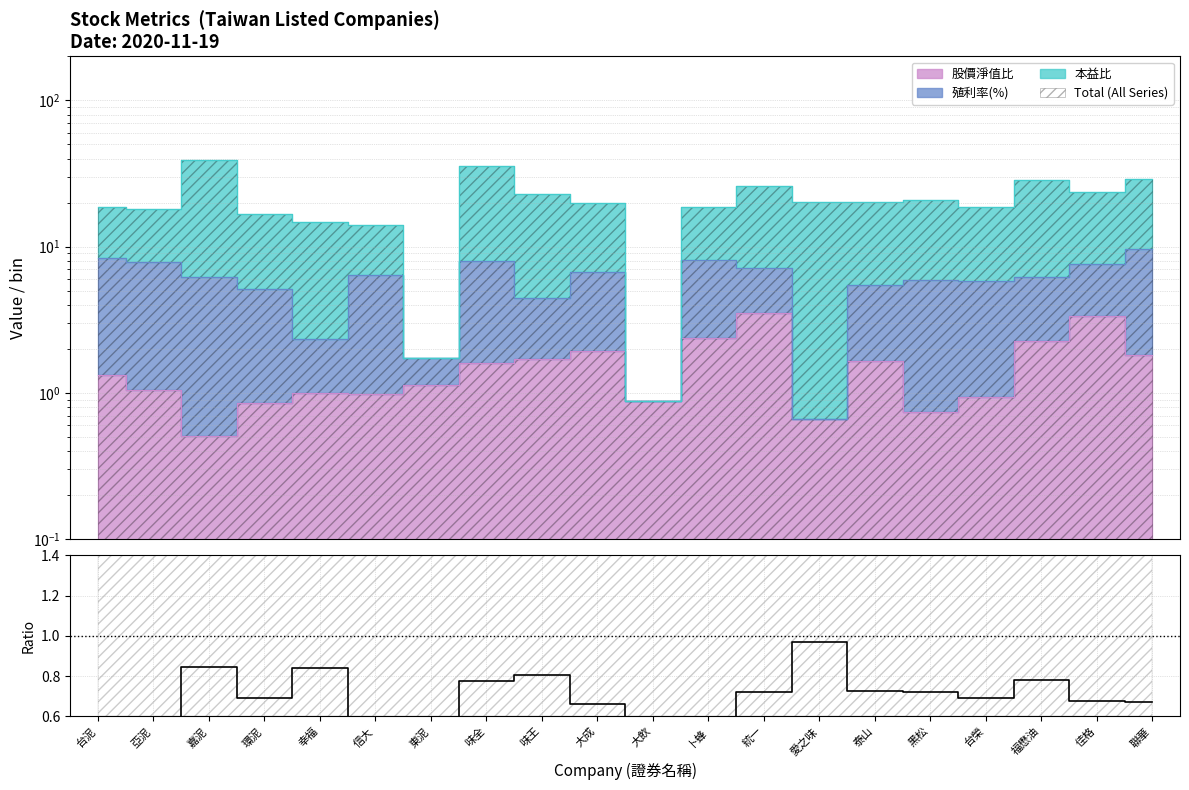

Rank the categories by value from highest to lowest.

愛之味, 嘉泥, 幸福, 味王, 福懋油, 味全, 泰山, 統一, 黑松, 環泥, 台榮, 佳格, 聯華, 大成, 卜蜂, 亞泥, 台泥, 信大, 東泥, 大飲